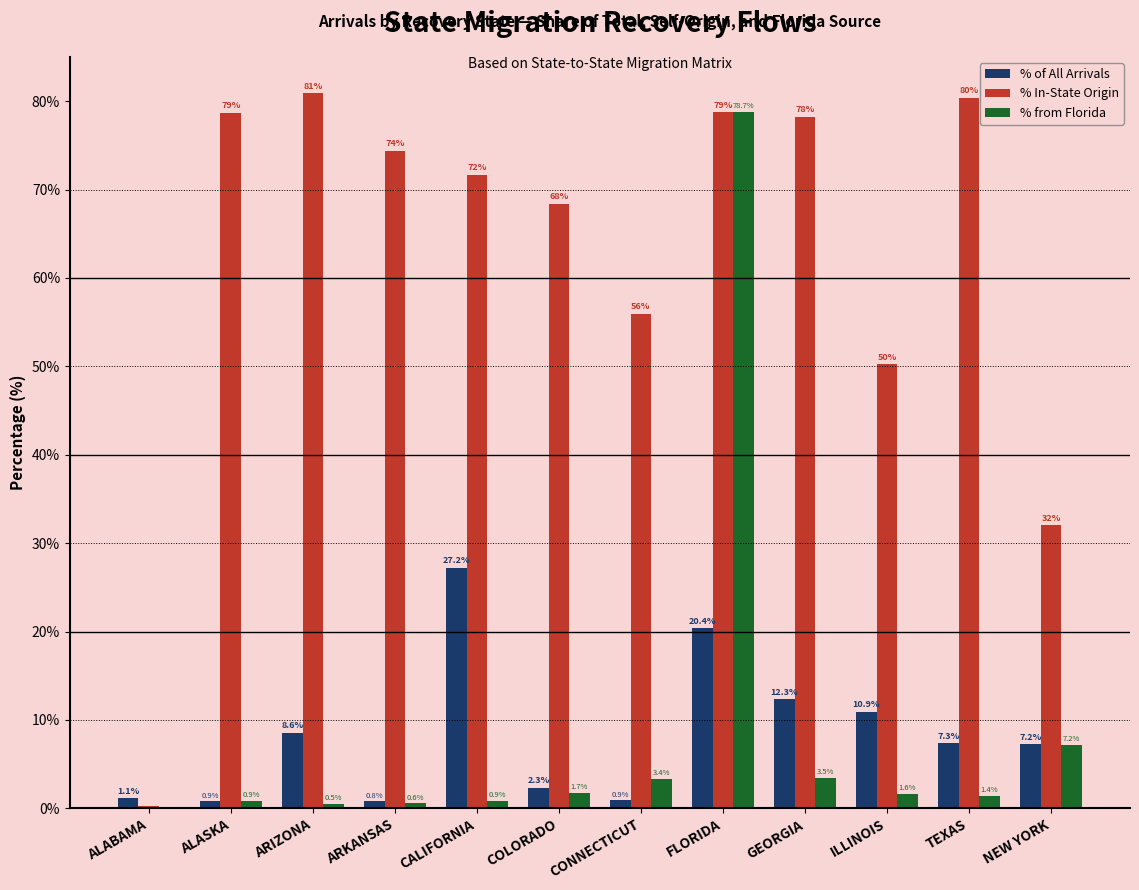

Which series has the largest total across all categories?

% In-State Origin